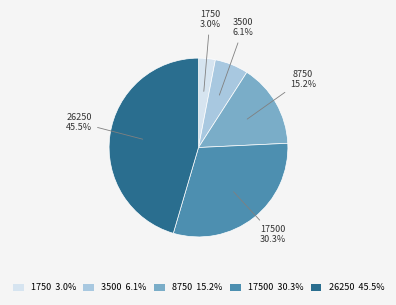

To the nearest percent, what is the difference between the largest and smallest slice percentages?

42%